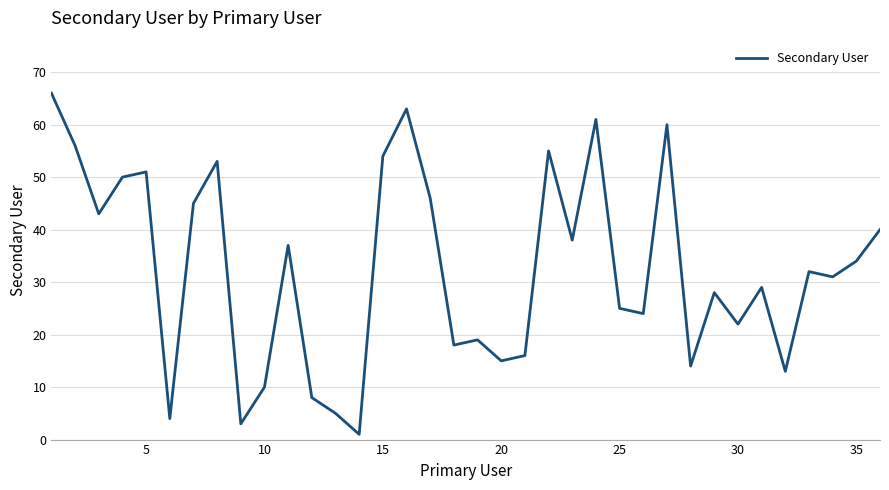

What is the greatest value displayed?

66